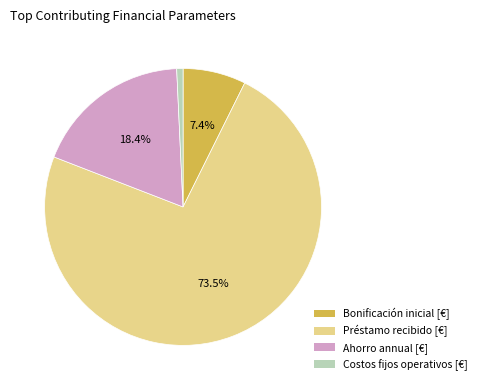

The Costos fijos operativos [€] slice represents 1% of the pie. True or false?

True